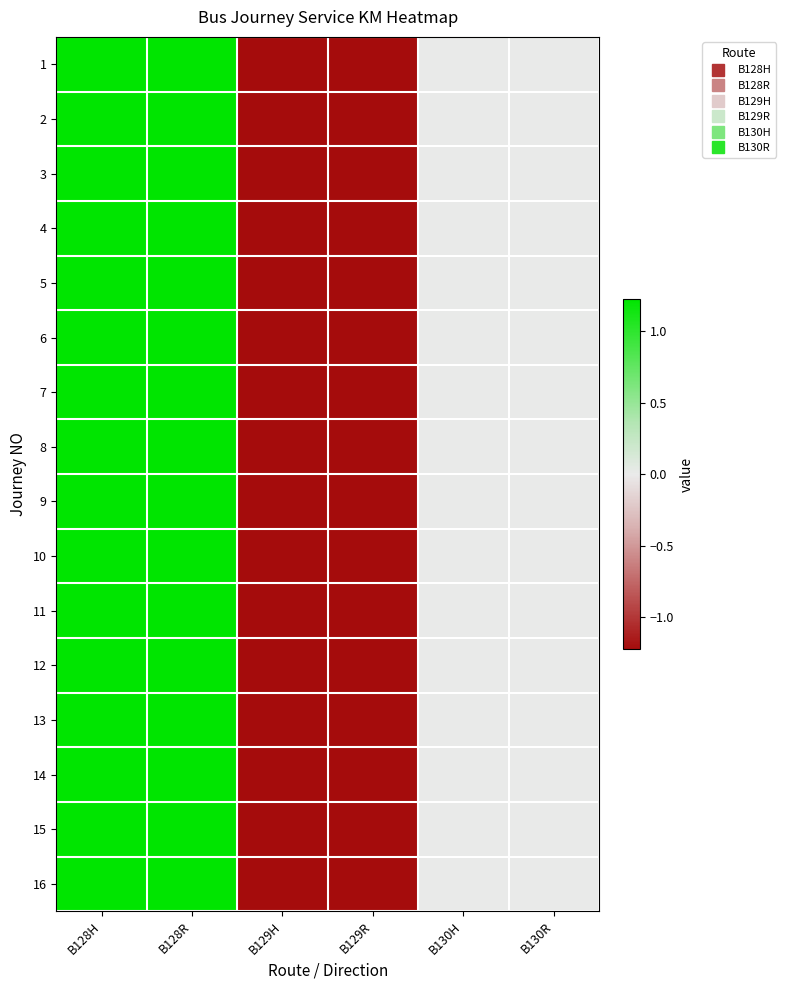

Which series has the largest range (max minus min)?

1